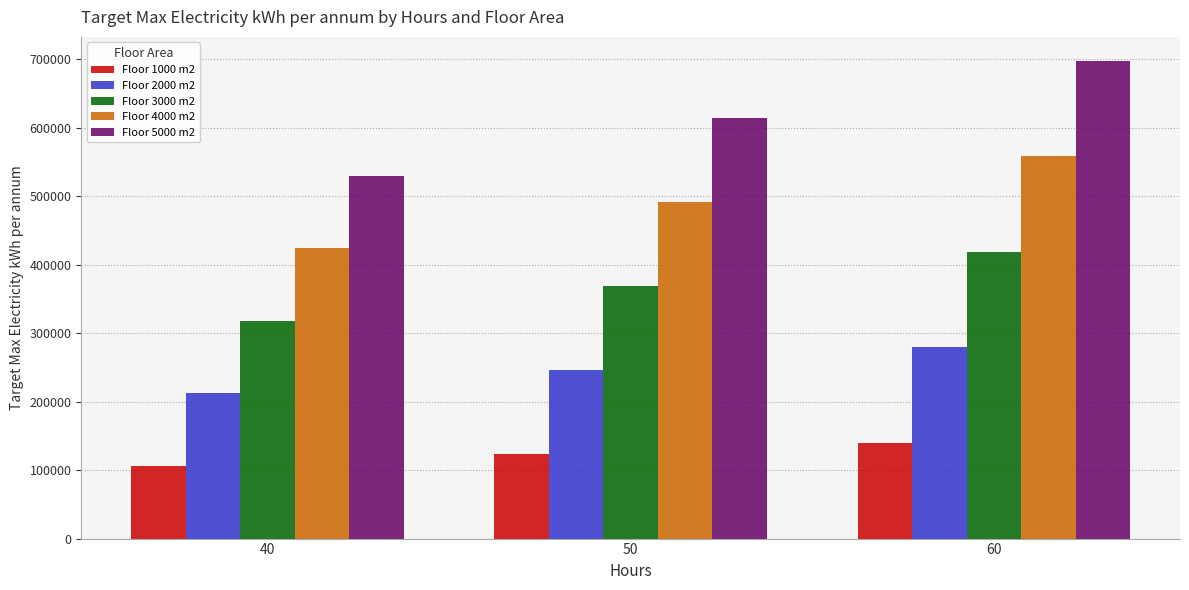

What is the greatest value displayed?

697662